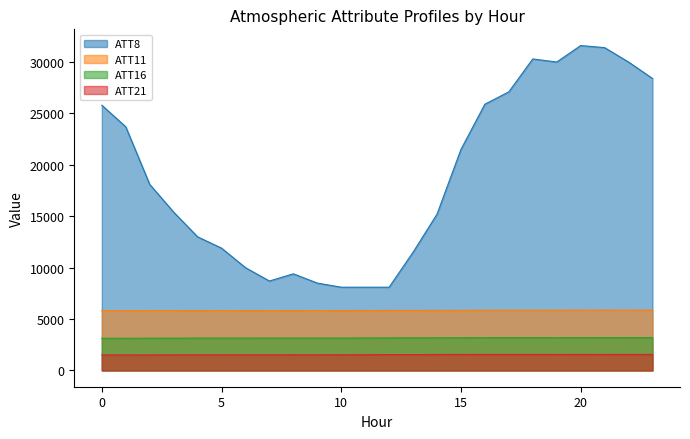

Reading left to right, extract all data points from this chart.

ATT8: 25800.0	23700.0	18100.0	15400.0	13000.0	11900.0	10000.0	8700.0	9400.0	8500.0	8100.0	8100.0	8100.0	11500.0	15200.0	21500.0	25900.0	27100.0	30300.0	30000.0	31600.0	31400.0	30000.0	28400.0
ATT11: 5814.7	5816.9	5825.5	5826.9	5828.7	5826.0	5823.3	5824.5	5823.2	5826.0	5829.1	5830.1	5839.4	5840.1	5846.5	5850.4	5856.2	5861.3	5857.8	5858.8	5865.3	5866.5	5865.4	5863.3
ATT16: 3129.5	3132.3	3137.9	3143.6	3148.3	3147.6	3148.2	3149.8	3151.2	3152.3	3155.2	3159.9	3167.4	3171.3	3177.4	3181.8	3184.6	3187.0	3185.5	3184.4	3187.2	3189.2	3189.7	3189.6
ATT21: 1509.6	1509.1	1511.7	1518.4	1523.3	1522.0	1521.3	1521.2	1522.9	1523.8	1527.8	1534.8	1543.0	1548.2	1554.0	1558.6	1561.6	1563.7	1562.7	1559.4	1558.5	1559.5	1561.2	1561.0